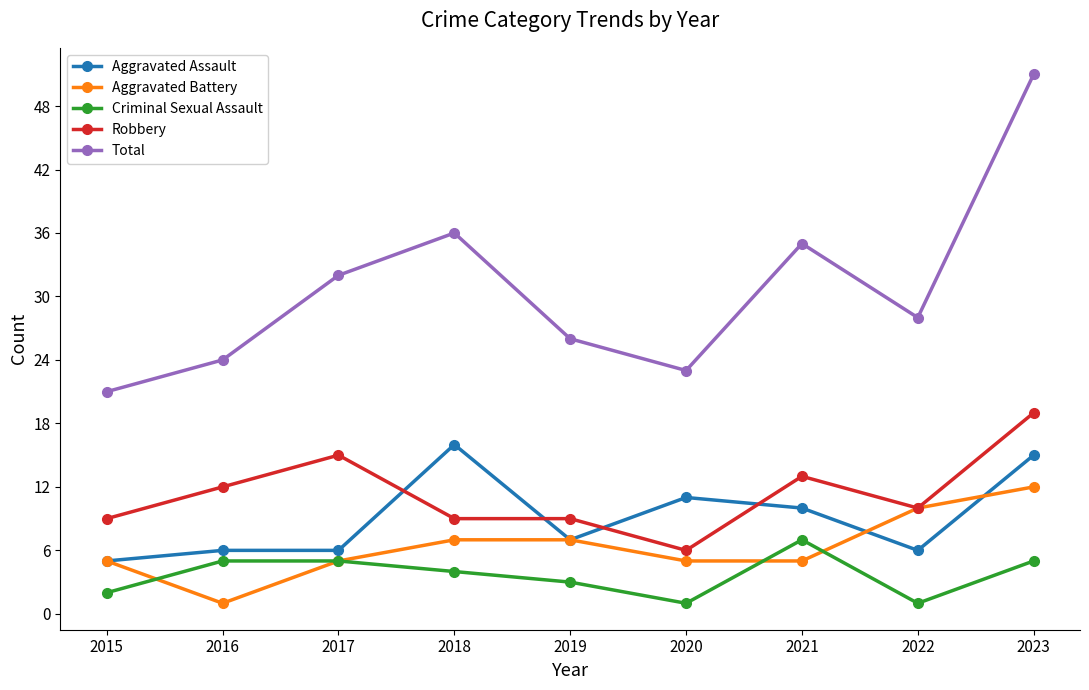

Where is the first local maximum for Total?

2018